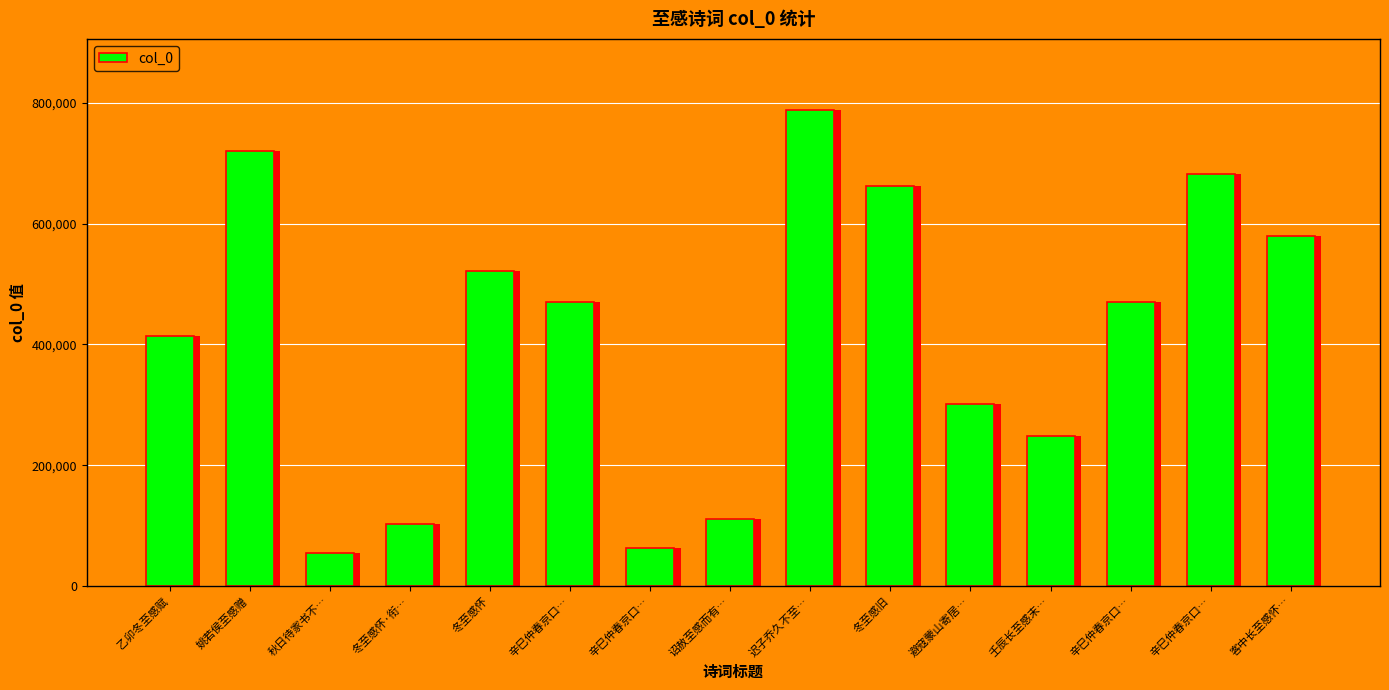

What is the sum of the values at 壬辰长至感末… and 姚若侯至感赠?

968160